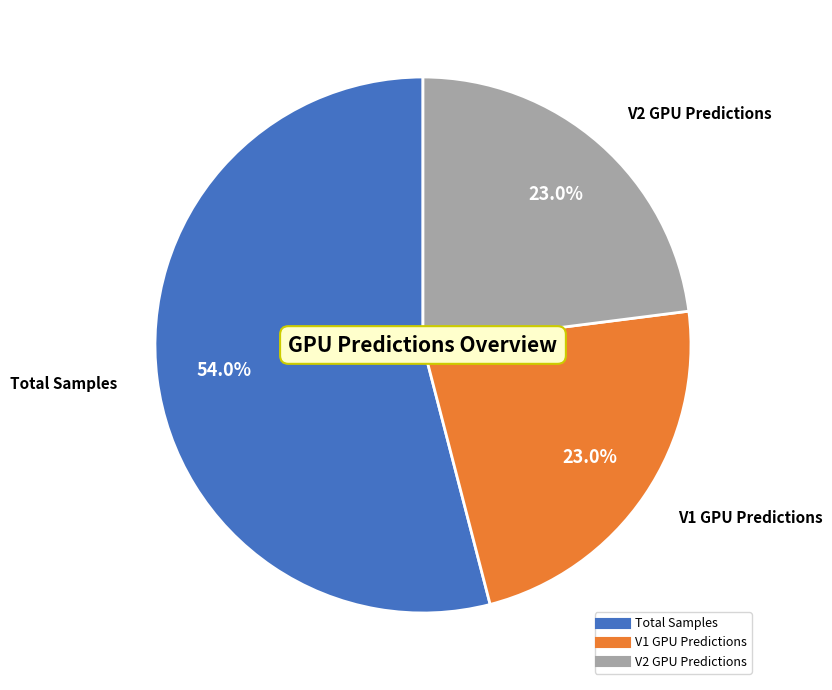

How many segments does this pie chart have?

3